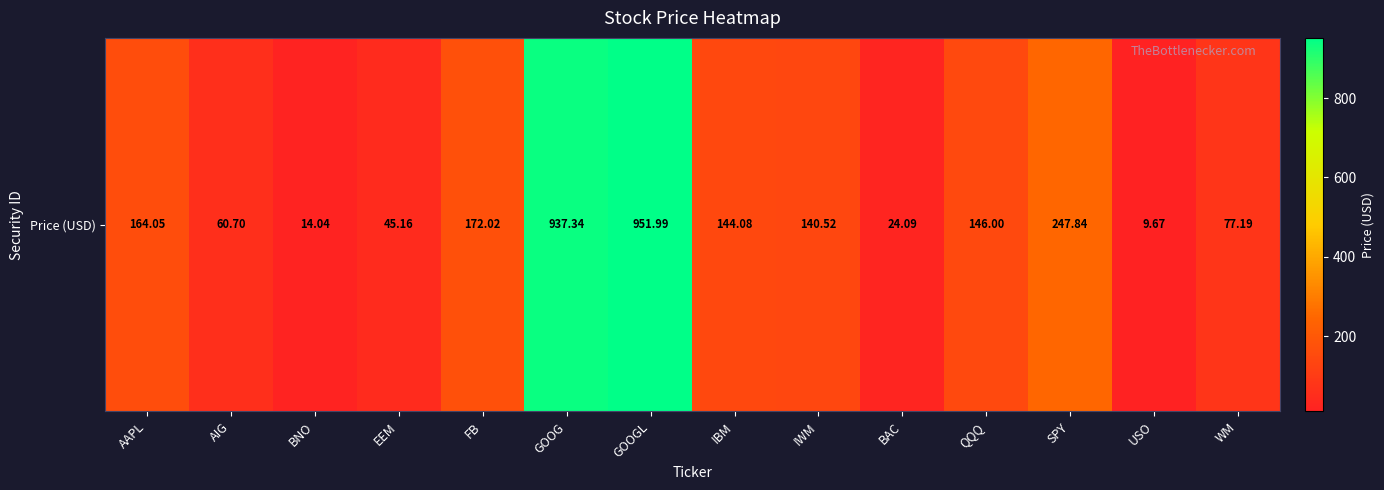

True or false: the data shows 264.1 at GOOG.

False